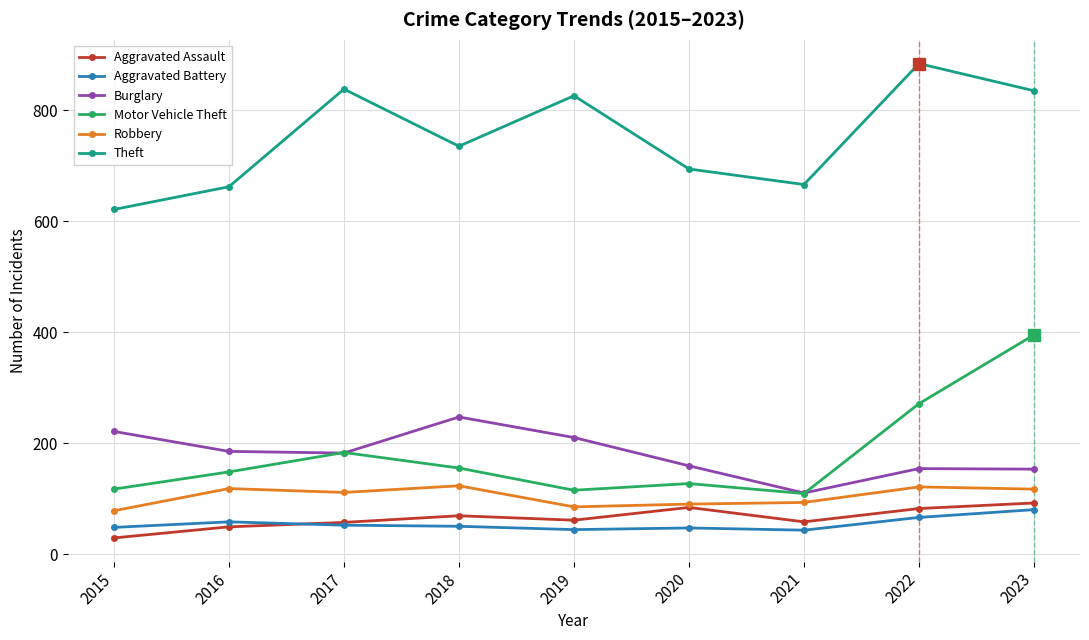

The Aggravated Battery series shows 48 at 2015. True or false?

True